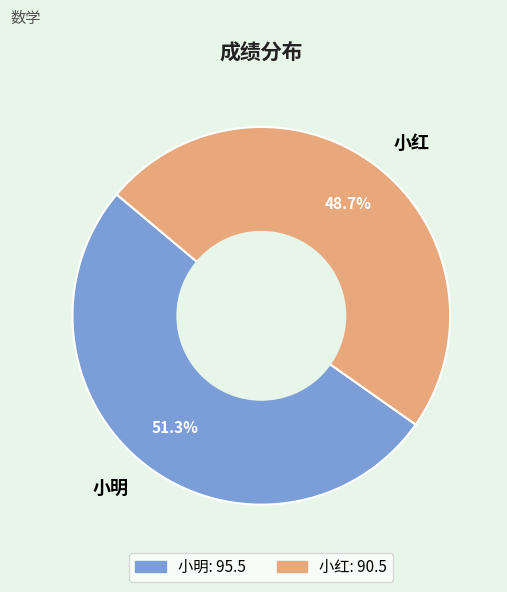

To the nearest percent, what portion does 小红 represent?

49%